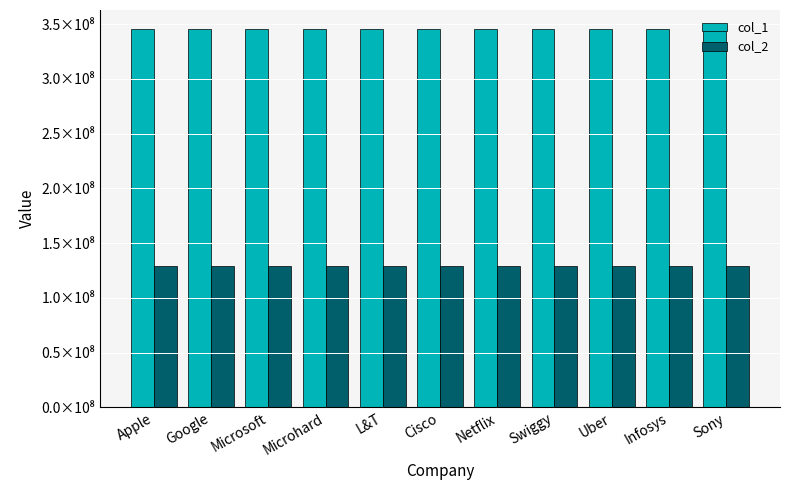

What position from the right is Infosys?

2